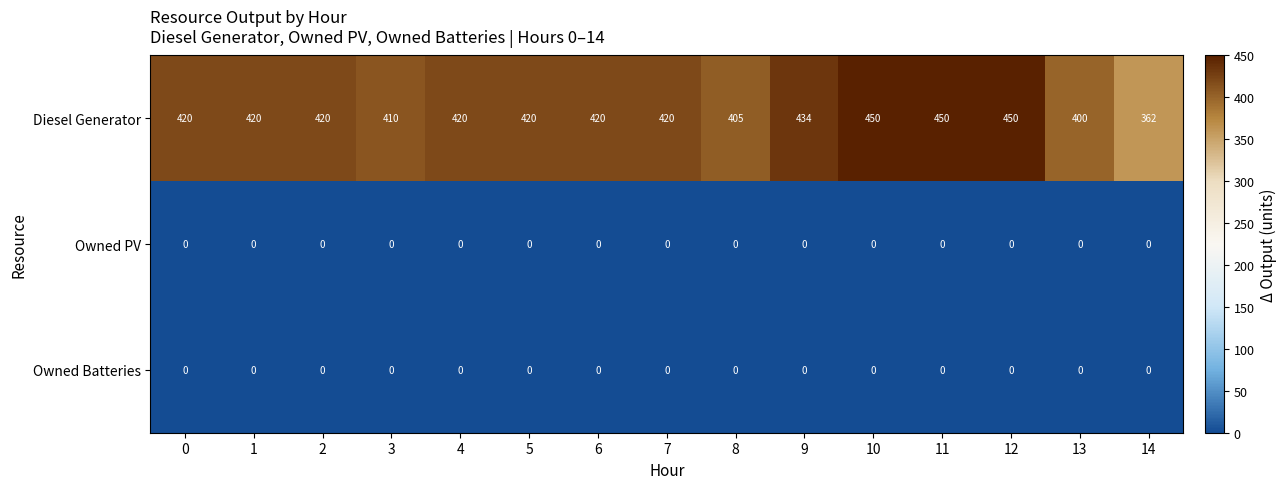

Is it true that Owned PV equals 0 at 13?

True